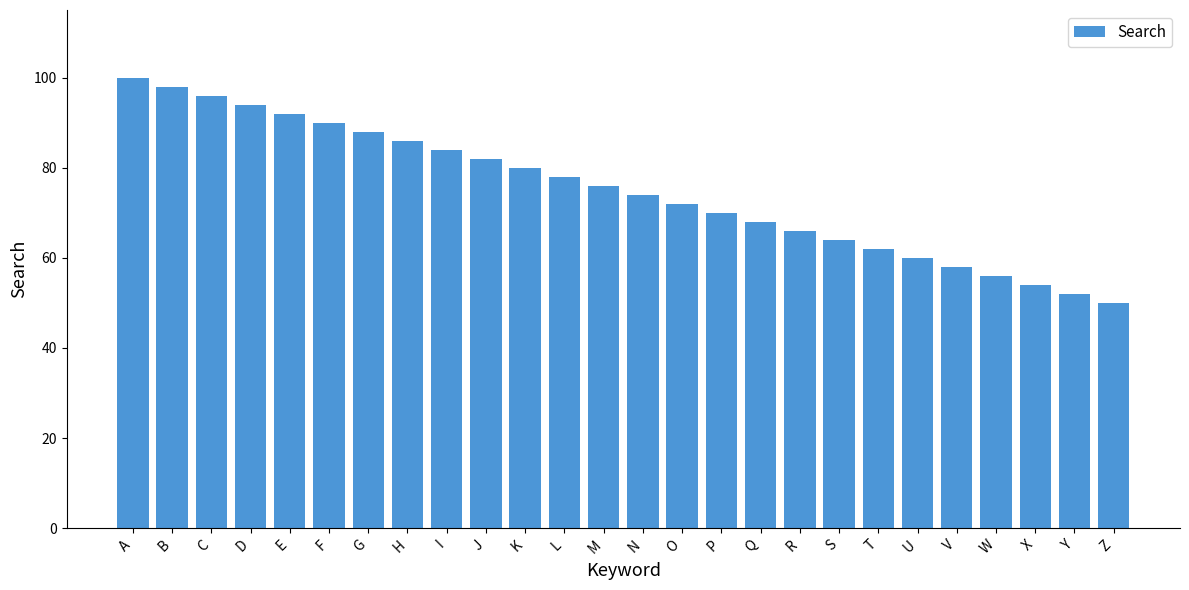

How many series are shown in this chart?

1